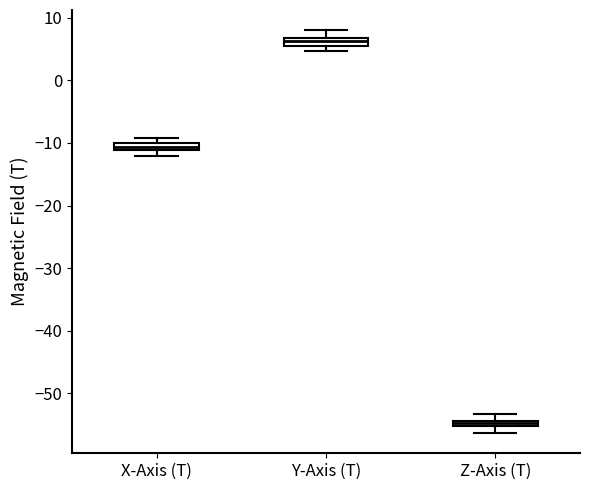

Where does the lower whisker of the box for Z-Axis (T) end on the y-axis? The values are not printed on the chart, so give them approximately, as read against the axis.

-56